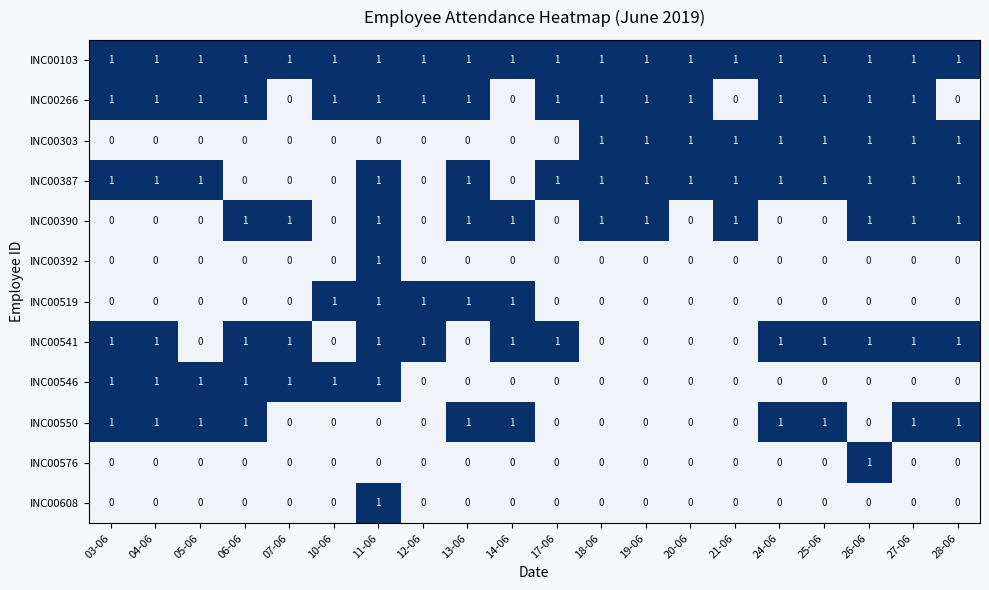

What is the sum of all INC00303 values?

9